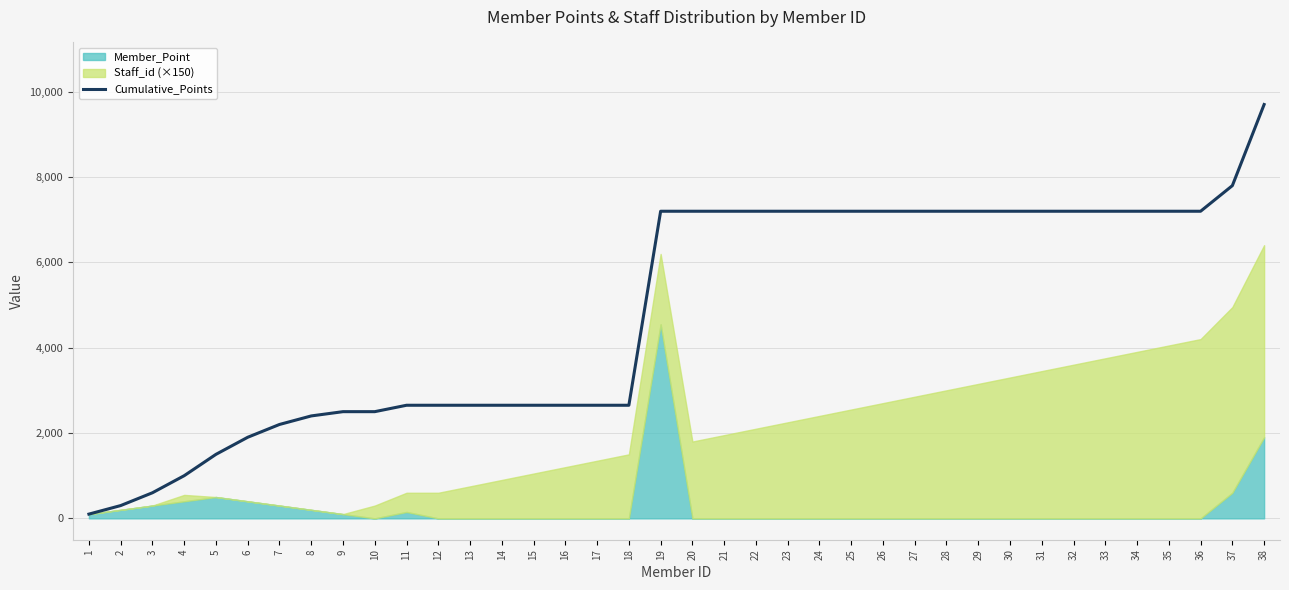

Reading left to right, transcribe all the data shown in this chart.

100	300	600	1000	1500	1900	2200	2400	2500	2500	2650	2650	2650	2650	2650	2650	2650	2650	7195	7195	7195	7195	7195	7195	7195	7195	7195	7195	7195	7195	7195	7195	7195	7195	7195	7195	7795	9695